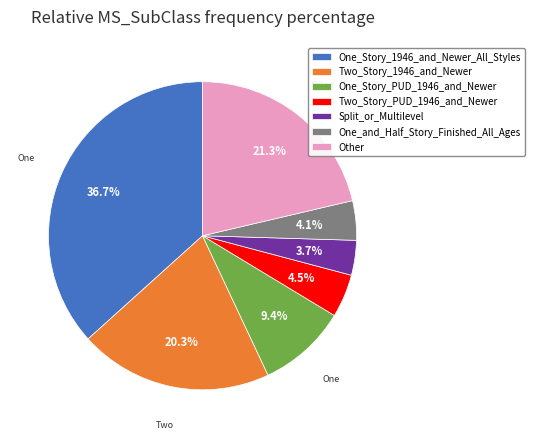

To the nearest percent, what percentage of the pie is Other?

21%